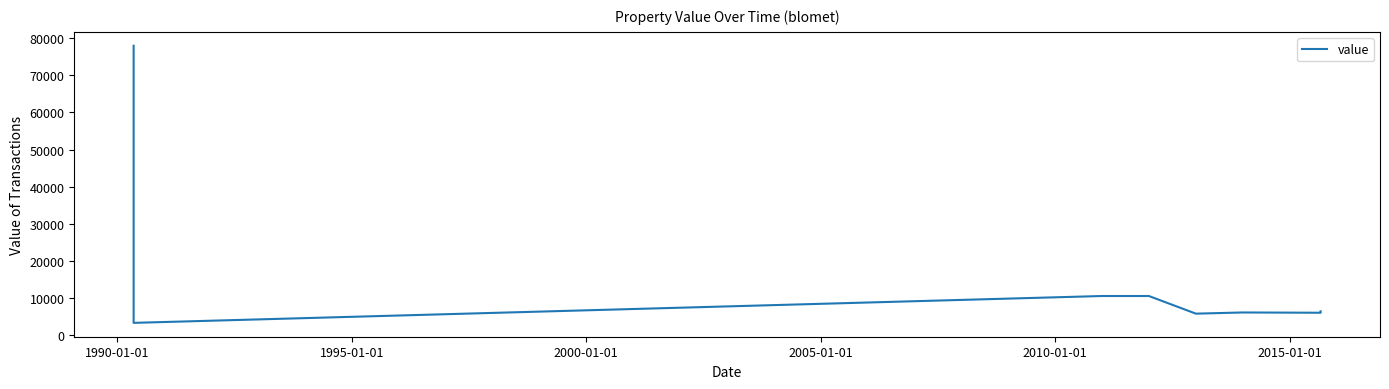

True or false: the data shows 3270 at 1990-01-01.

True